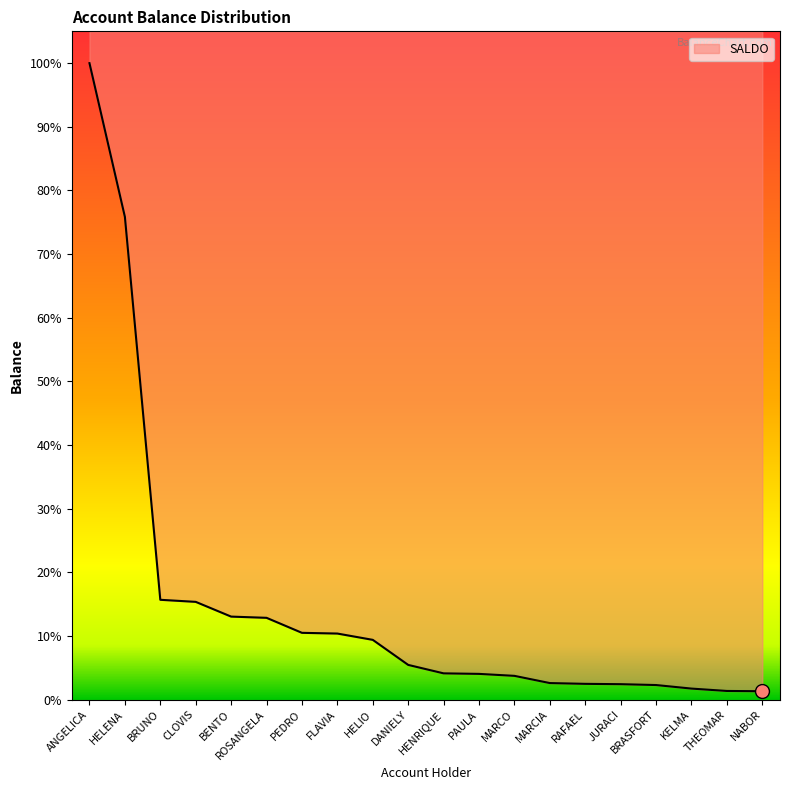

What is the label of the 20th point from the left?

NABOR